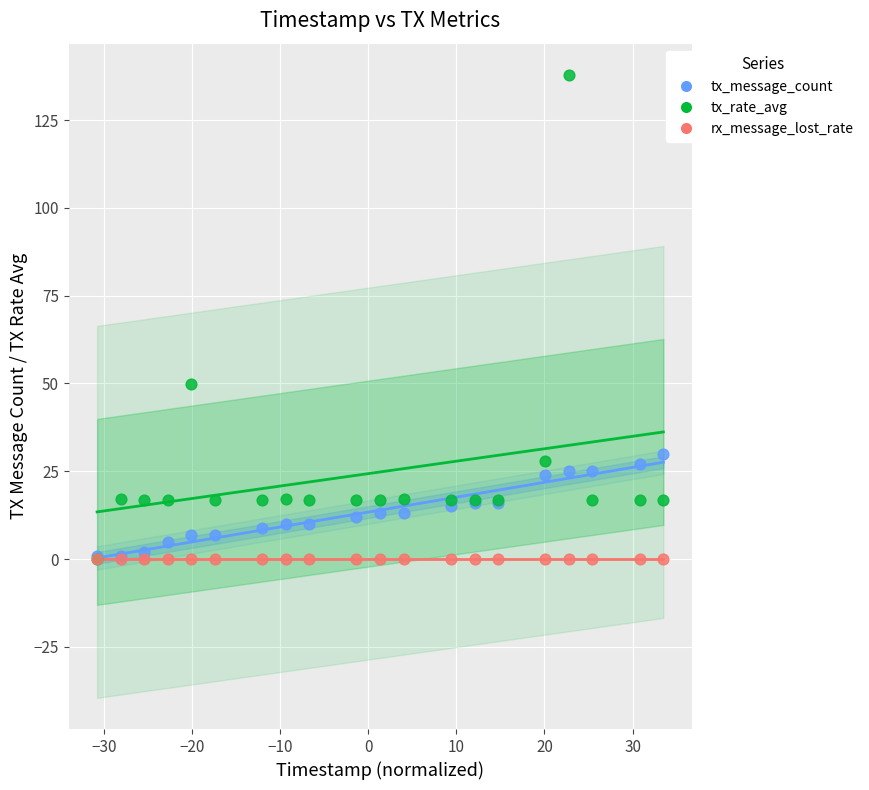

Across all series, what Y value is closest to 68?

49.8